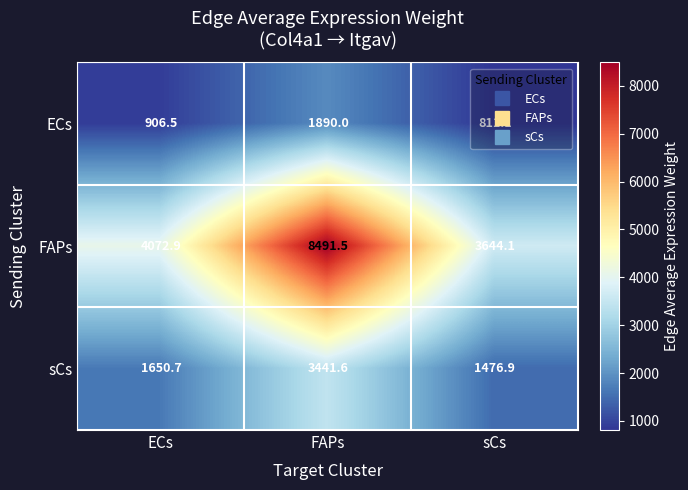

What is the sum of the FAPs values at sCs and FAPs?

12135.6